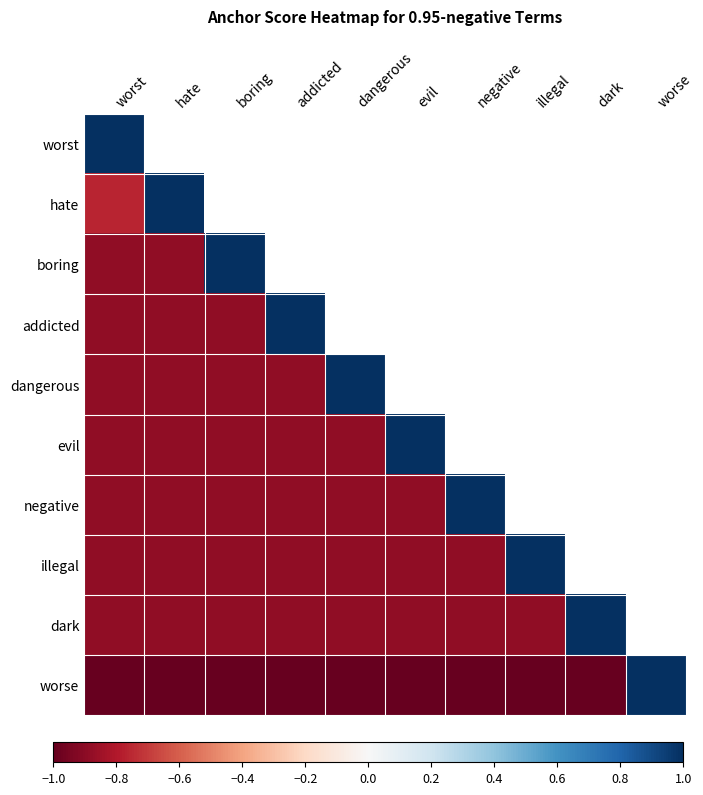

At which label is dark closest to 0?

worst